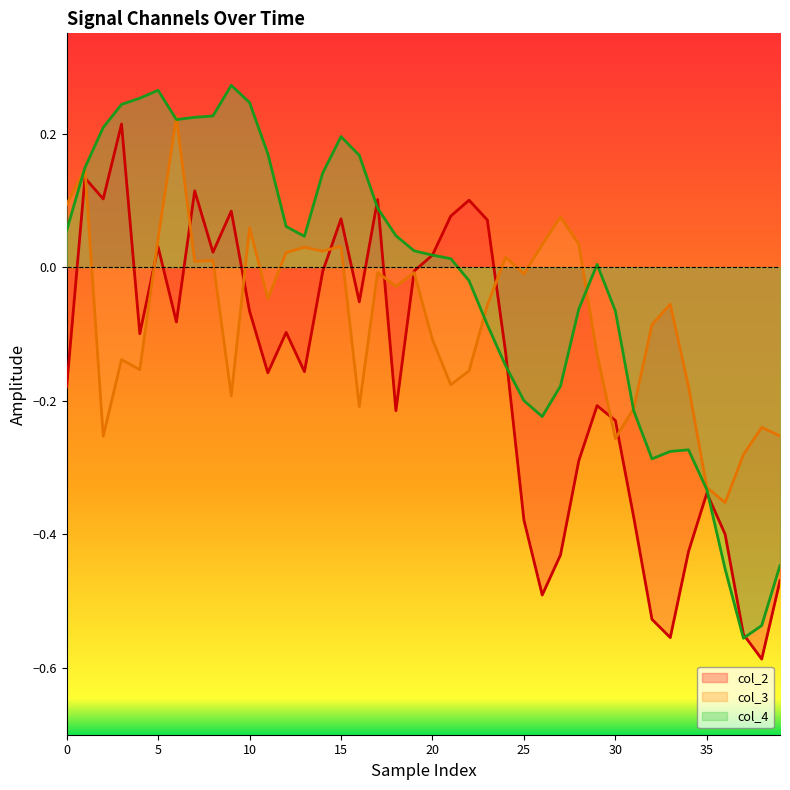

At which category does the chart reach its minimum across all series?

38